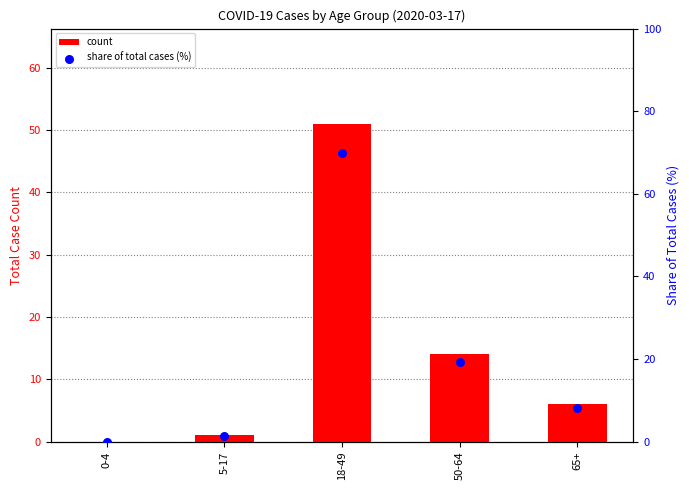

Which series has the largest total across all categories?

share of total cases (%)